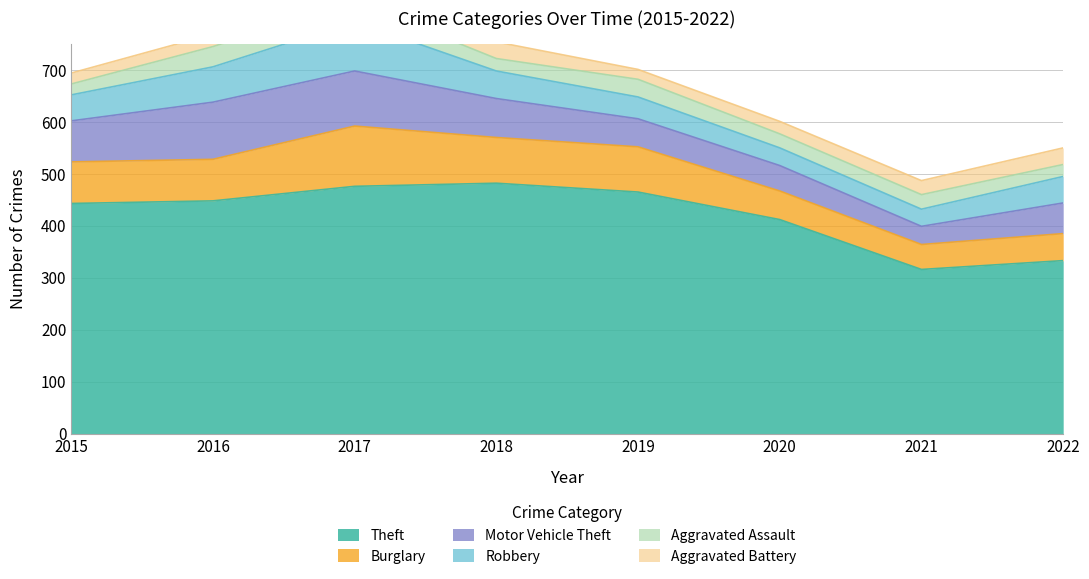

How many distinct data groups are displayed?

6